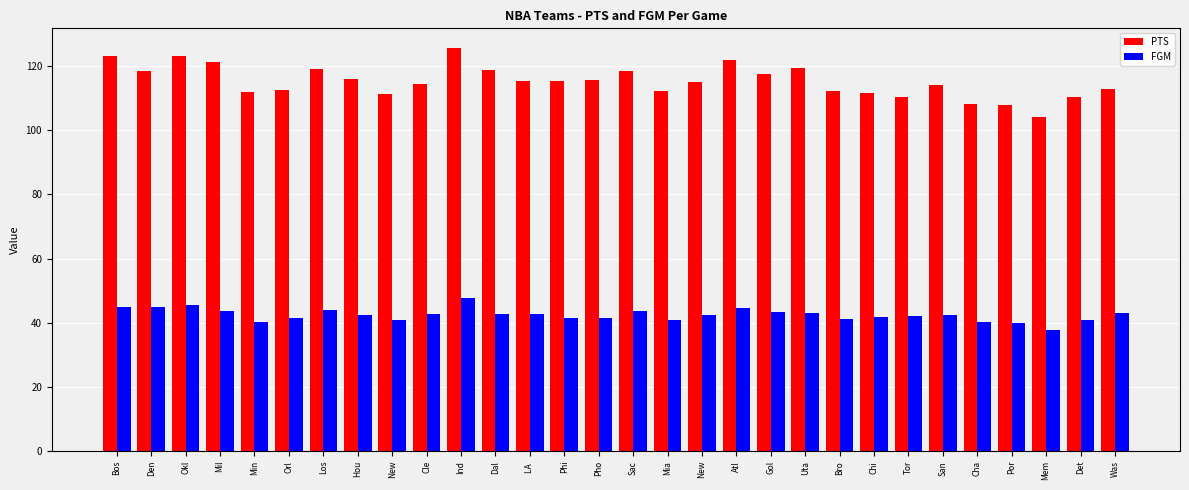

What is the label of the 3rd bar from the left?

Okl